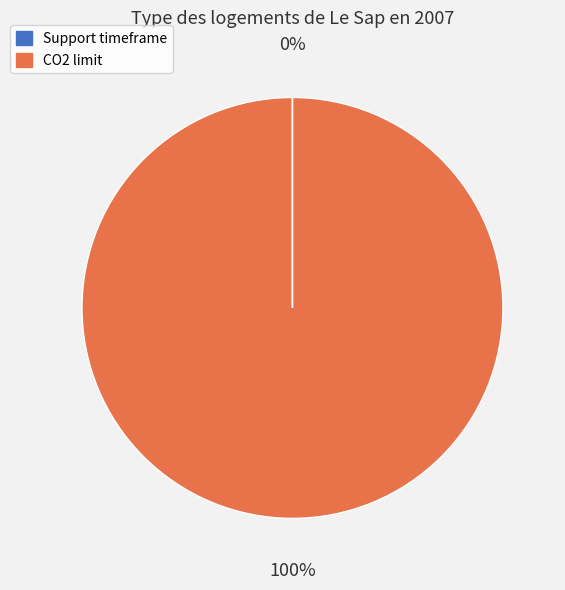

To the nearest percent, what is the difference between the largest and smallest slice percentages?

100%